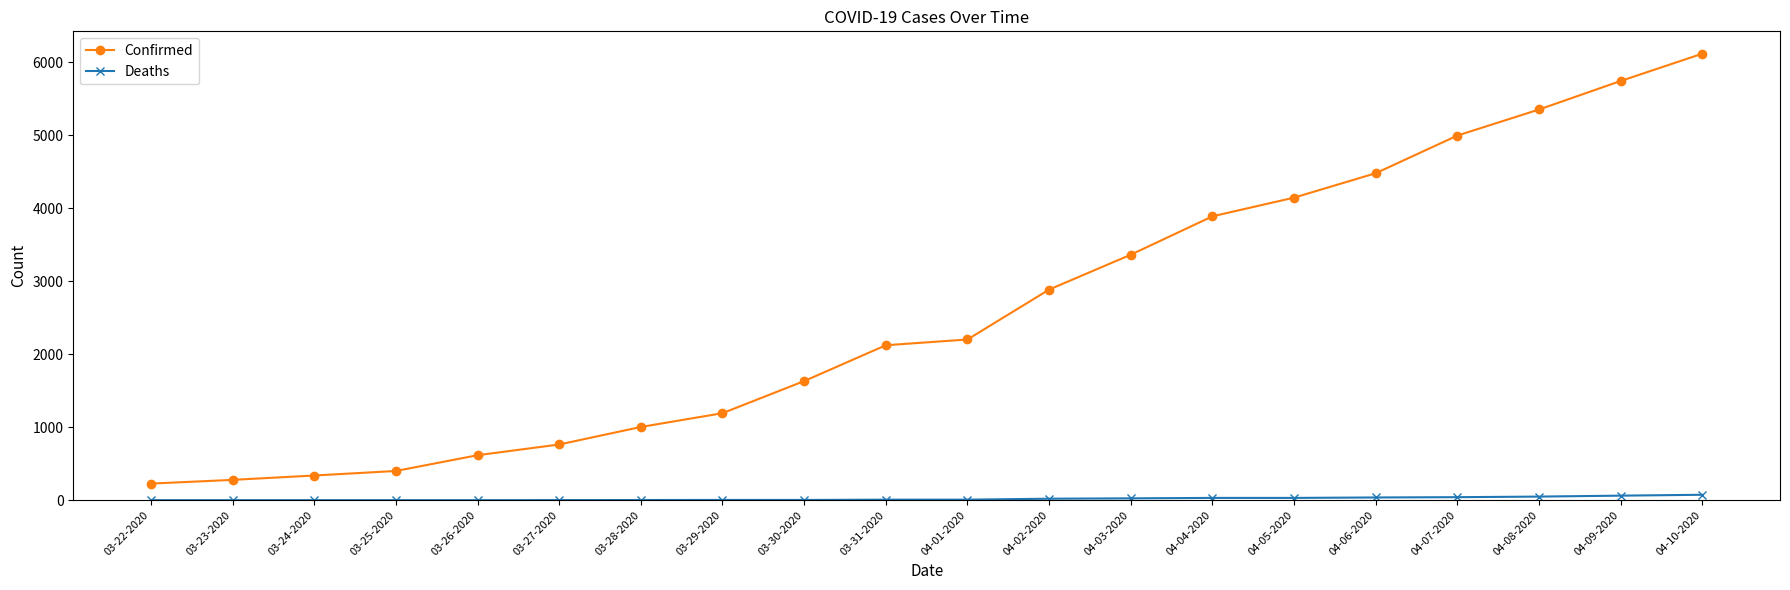

The Confirmed series shows 466 at 04-01-2020. True or false?

False